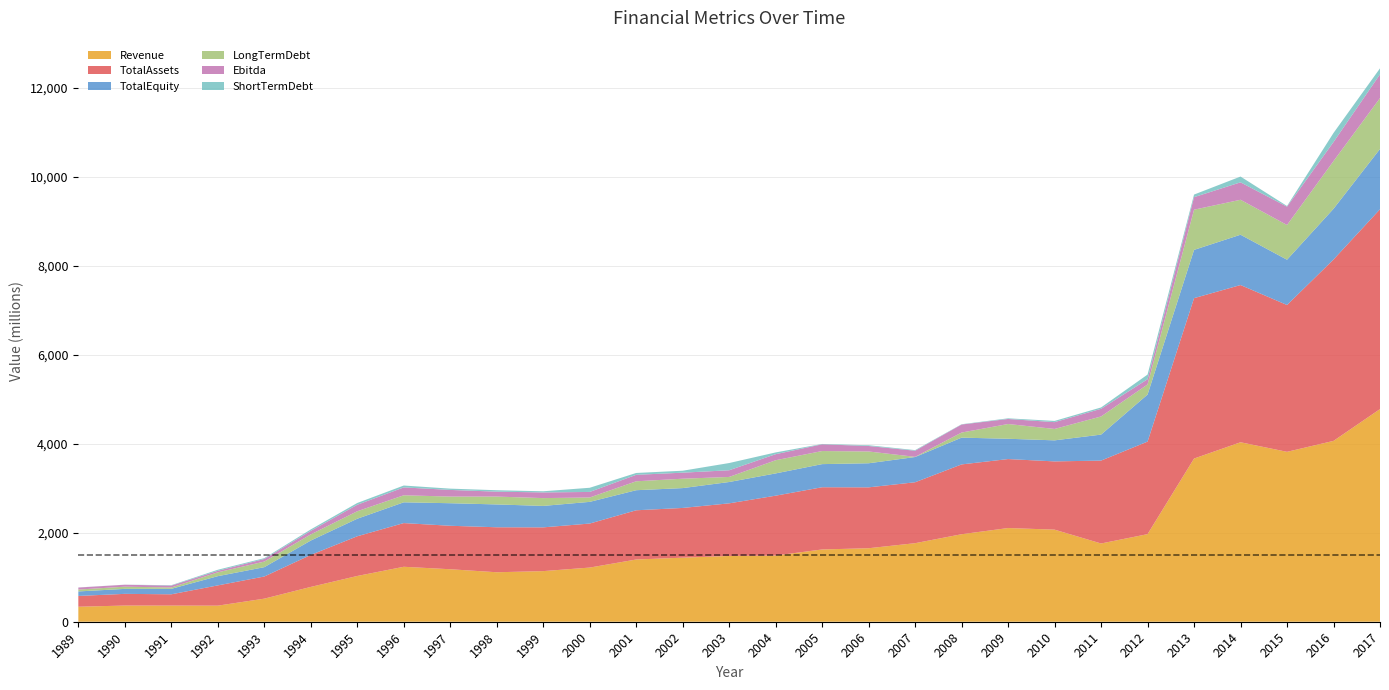

Reading left to right, extract all data points from this chart.

Revenue: 337.5	363.7	363.5	361.5	518.9	782.8	1028.8	1235.6	1180.1	1112.5	1138.0	1217.7	1399.1	1440.2	1479.0	1488.5	1624.9	1652.7	1766.1	1967.5	2106.6	2070.6	1759.3	1969.4	3669.0	4035.0	3820.0	4066.0	4781.0
Ebitda: 44.9	43.4	42.3	34.3	58.9	80.1	145.8	176.9	149.6	110.9	127.4	124.8	145.3	135.6	150.2	135.9	151.2	123.4	136.9	180.5	113.3	152.7	172.1	117.4	282.0	392.0	412.0	428.0	534.0
TotalEquity: 101.1	111.8	123.2	207.5	210.0	322.8	394.1	466.9	506.9	513.3	482.2	487.3	451.2	446.2	479.6	500.2	519.8	541.5	567.1	601.9	456.4	473.2	584.2	1057.5	1085.0	1131.0	1018.0	1140.0	1355.0
TotalAssets: 242.4	263.0	253.1	455.4	497.8	719.6	892.7	982.4	977.4	1011.3	983.7	989.8	1106.7	1118.1	1182.8	1345.7	1398.9	1368.6	1369.8	1569.5	1550.7	1534.2	1863.6	2080.5	3606.0	3535.0	3301.0	4078.0	4493.0
LongTermDebt: 42.4	49.6	30.3	86.2	125.6	138.3	168.3	158.1	149.4	176.5	175.7	98.5	200.6	211.0	114.0	296.6	294.1	264.9	4.5	114.6	331.5	256.4	407.9	227.6	904.0	786.0	781.0	1073.0	1144.0
ShortTermDebt: 2.3	1.6	9.0	23.4	18.2	31.7	40.2	42.3	29.0	32.1	26.0	93.8	41.7	44.0	162.3	39.7	7.8	16.9	14.0	6.4	14.6	28.0	30.5	104.7	58.0	130.0	15.0	204.0	135.0